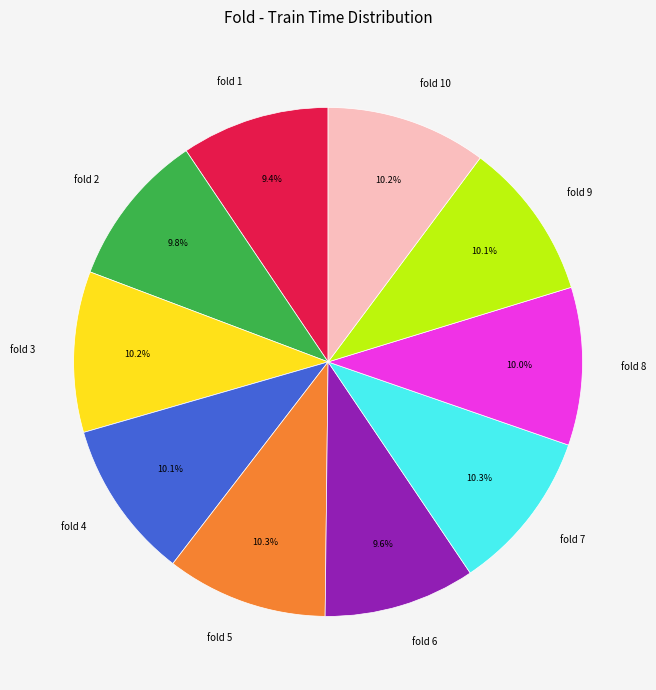

What is the ratio of the value at fold 4 to the value at fold 5?

1.0